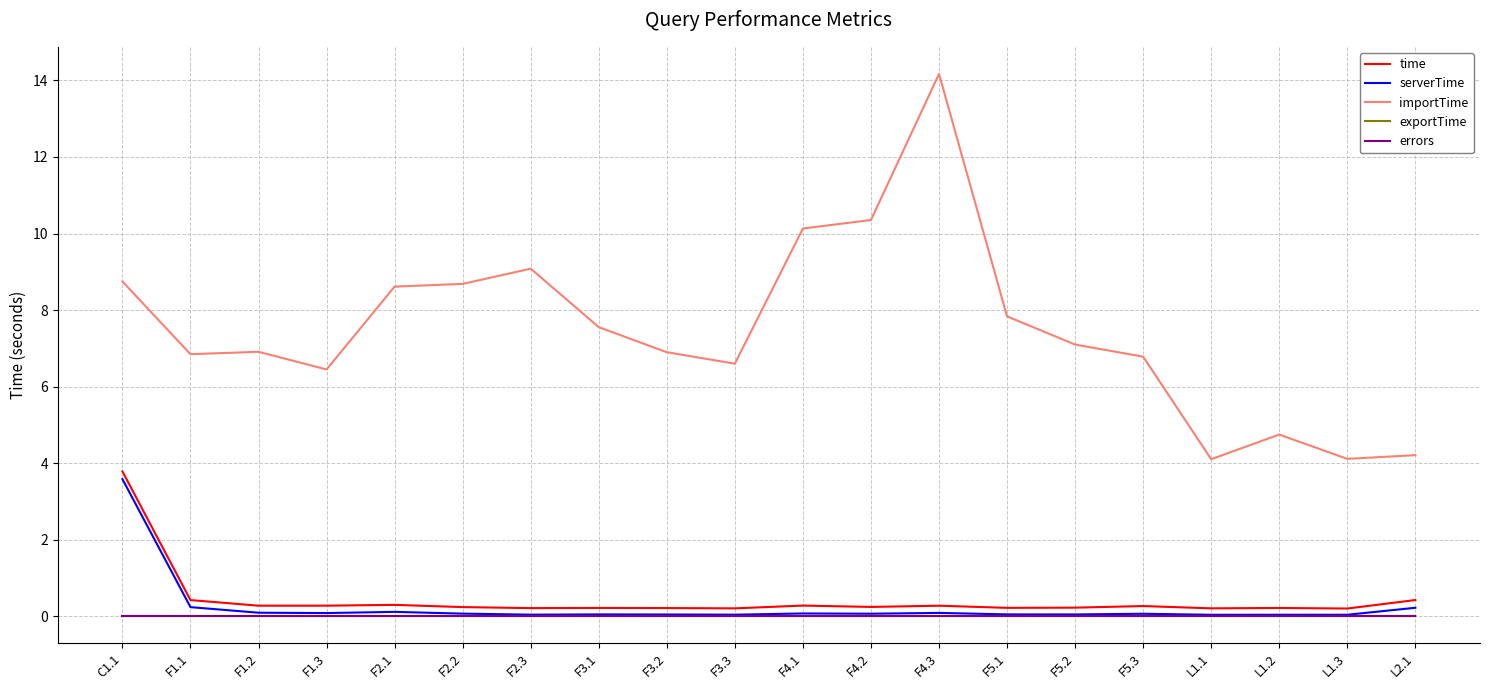

What is the maximum value shown in the chart?

14.2